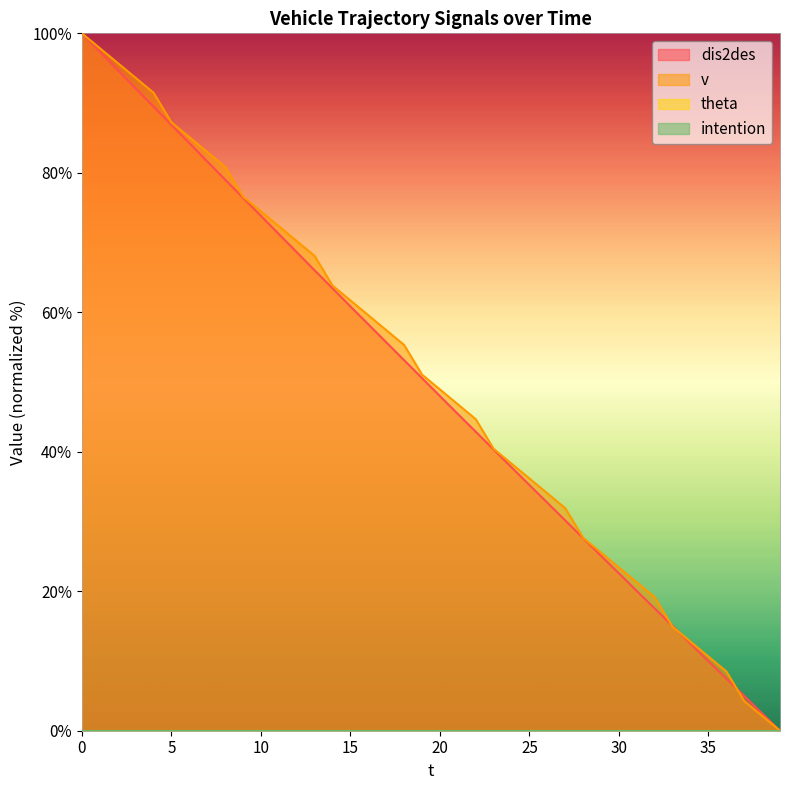

The v series shows 78.2 at 22. True or false?

False